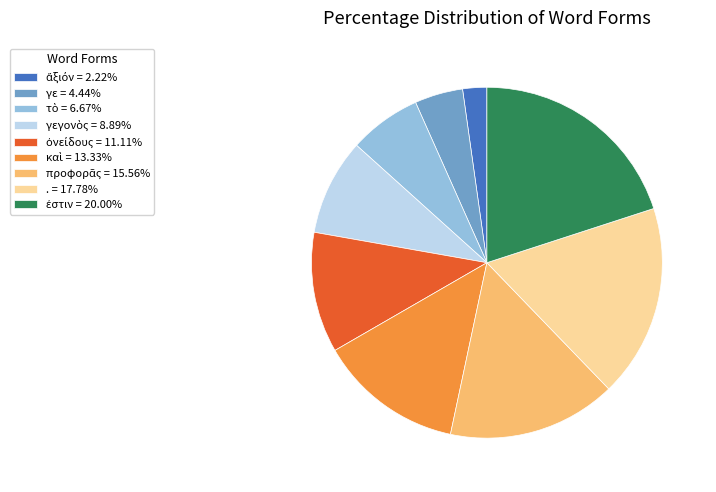

Is there any slice that represents more than half of the pie?

No